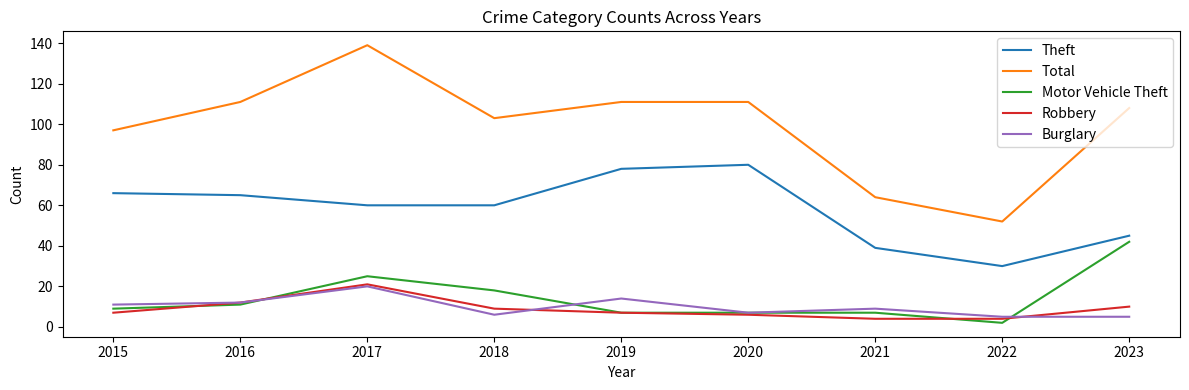

True or false: Burglary and Total intersect in this chart.

False